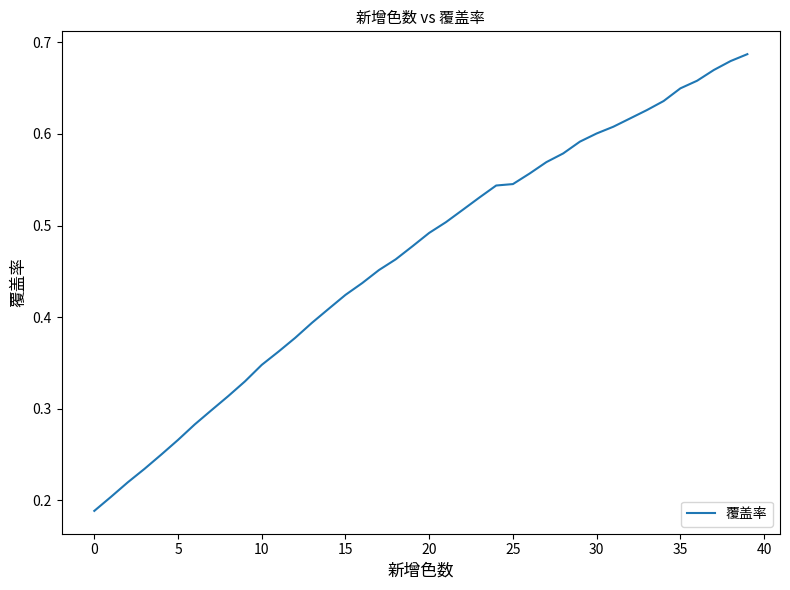

How many categories are shown in the chart?

40